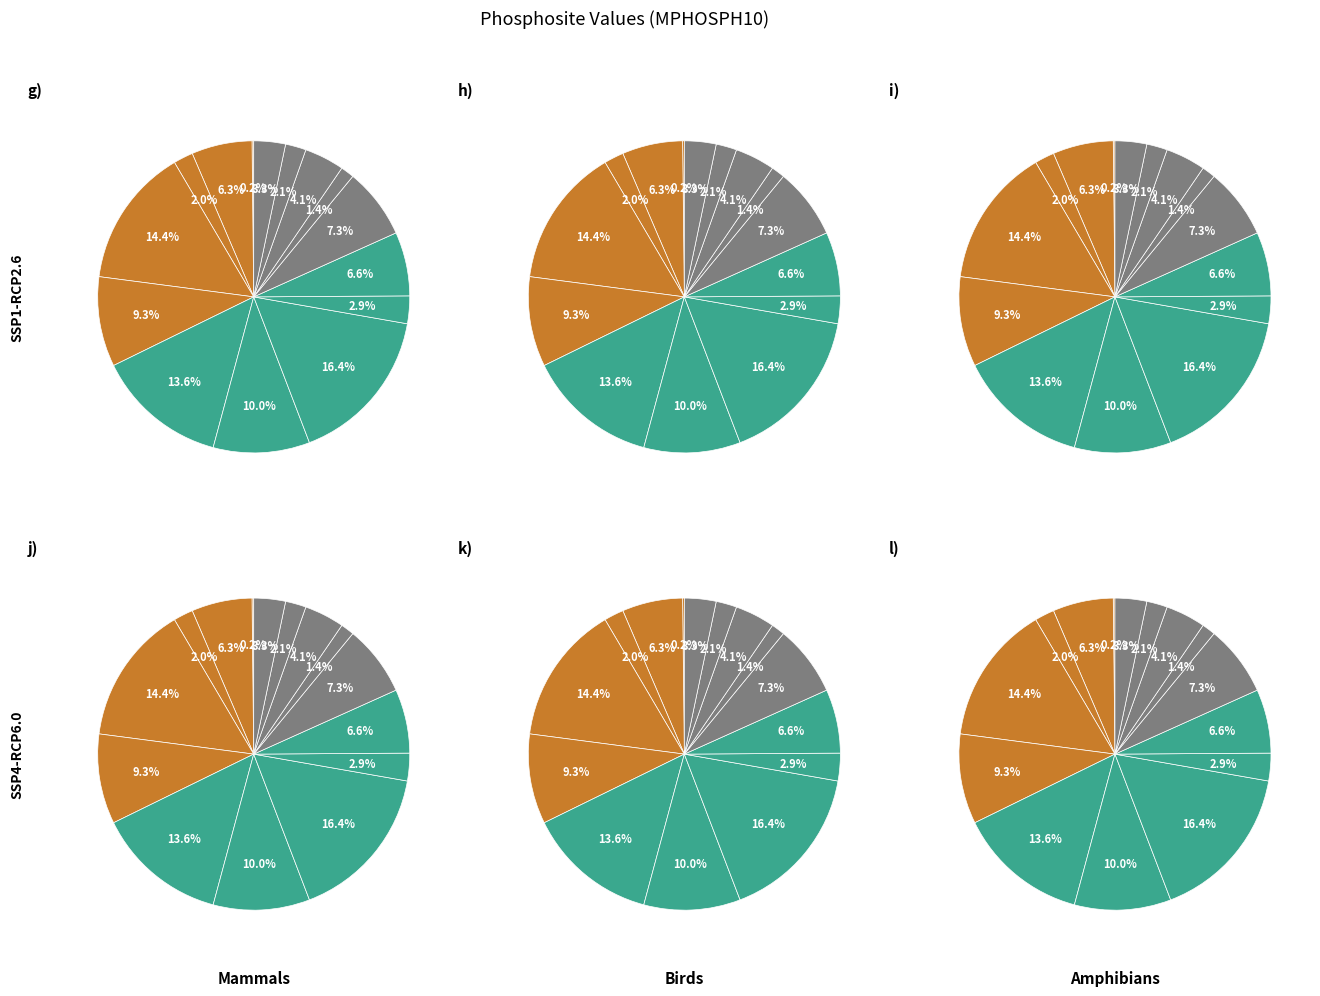

Rank the series by their maximum value, from highest to lowest.

MPHOSPH10_163s, MPHOSPH10_171s